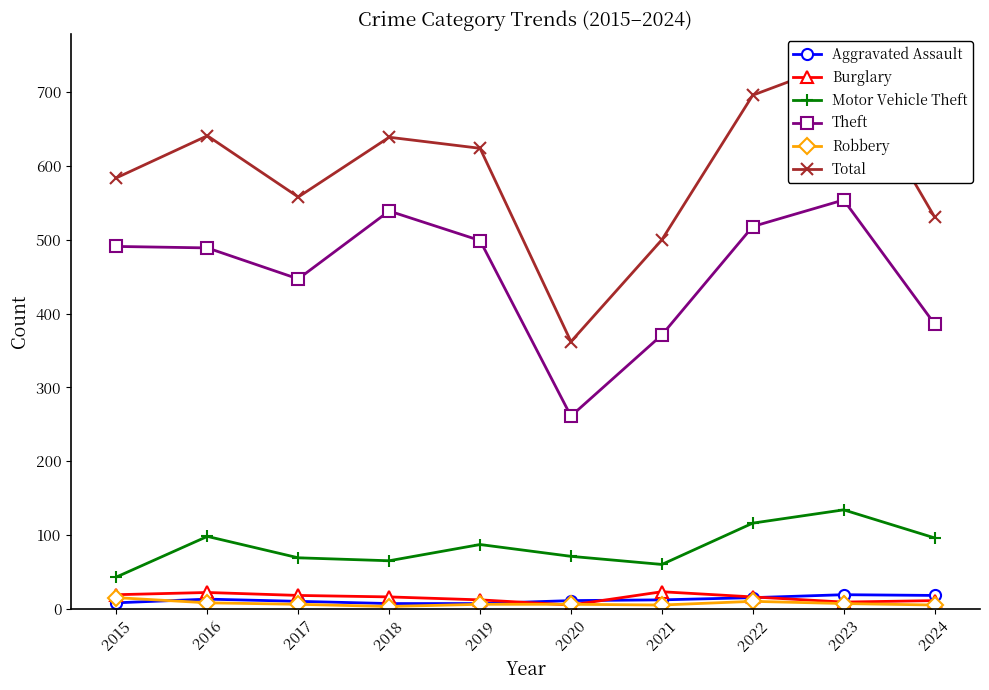

Which has a higher value, 2016 or 2018?

2016